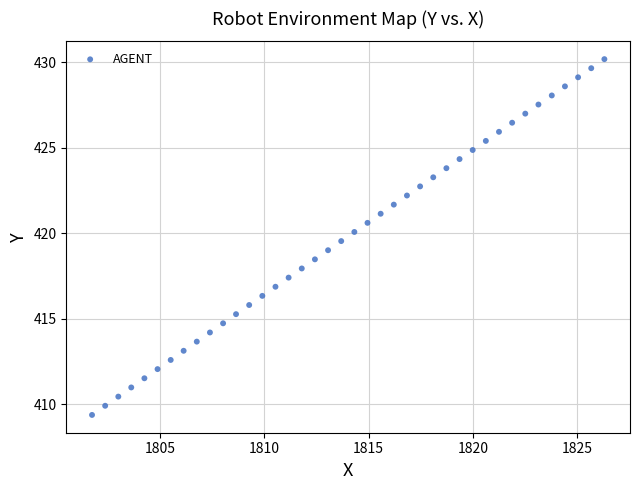

What is the range of Y values (max minus min)?

20.8